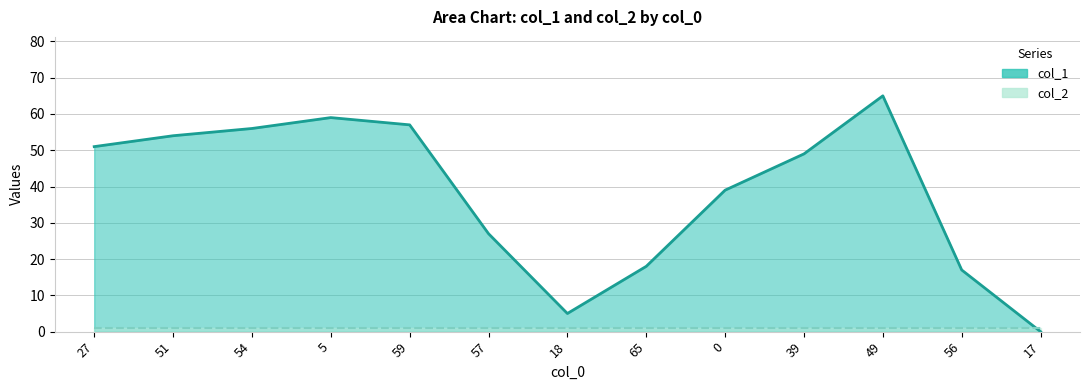

The chart shows a value of 24 at 56. True or false?

False